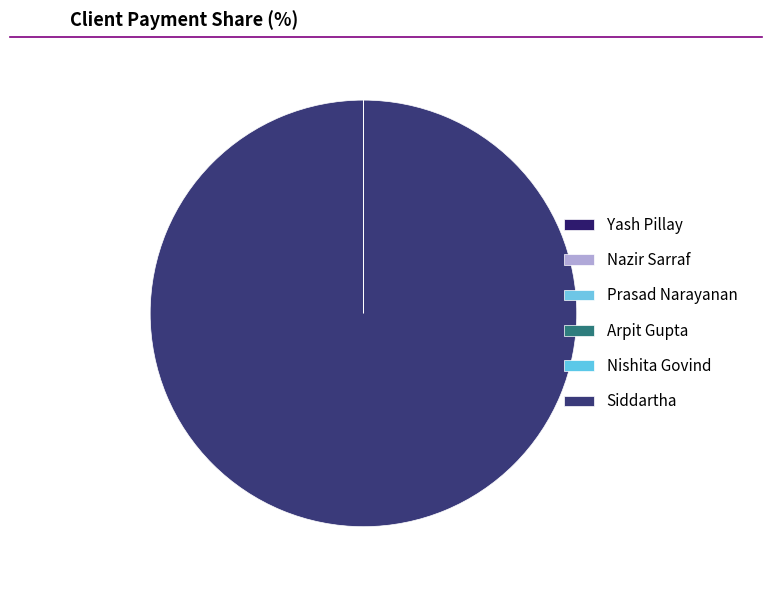

How many segments does this pie chart have?

6